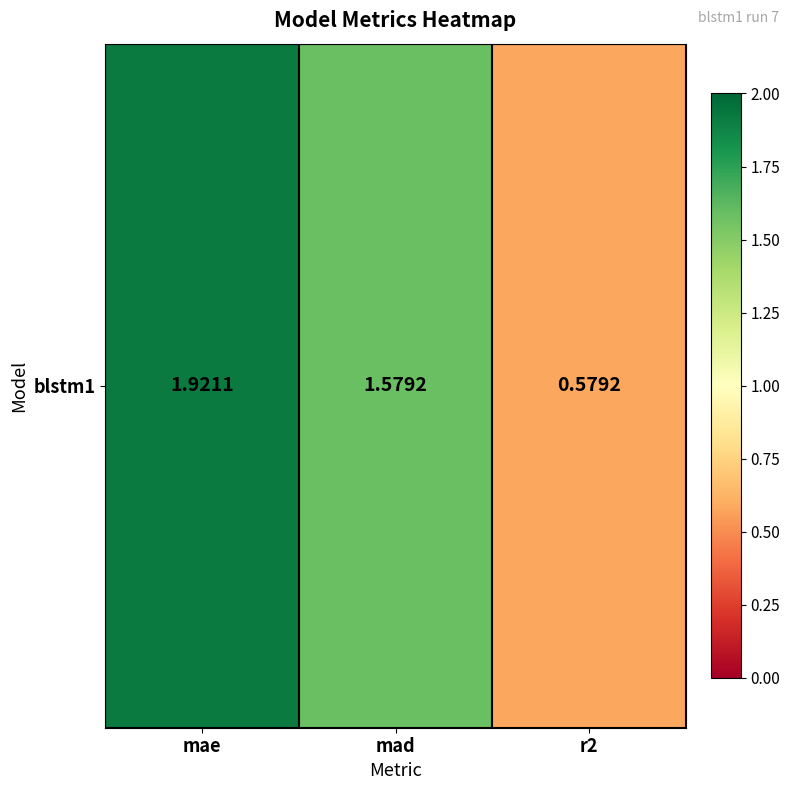

List the labels in order of value, largest first.

mae, mad, r2